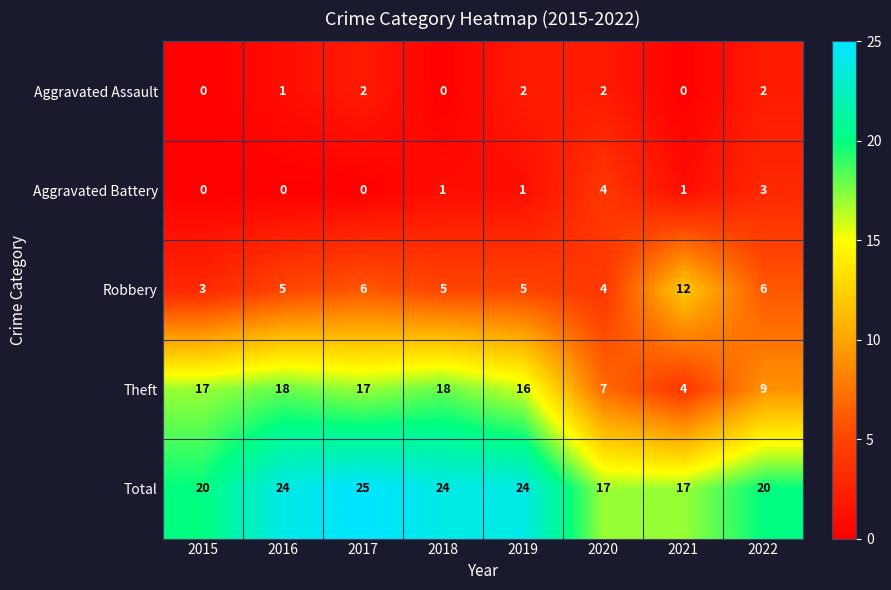

Is it true that Aggravated Battery equals 1 at 2018?

True